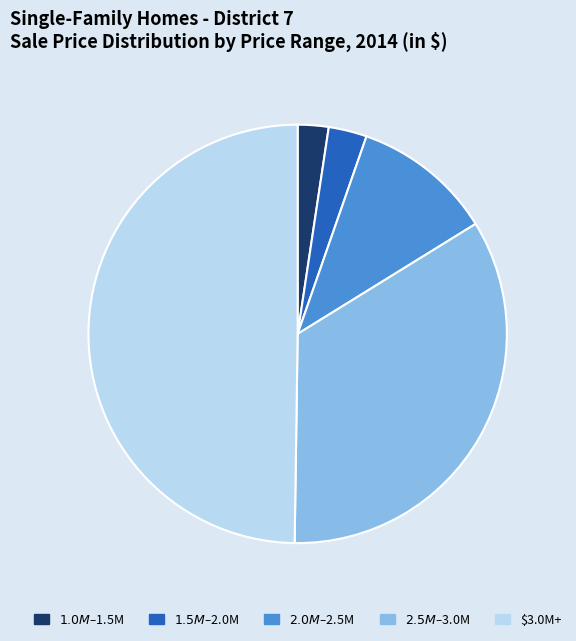

What is the largest slice in the pie chart?

$3.0M+